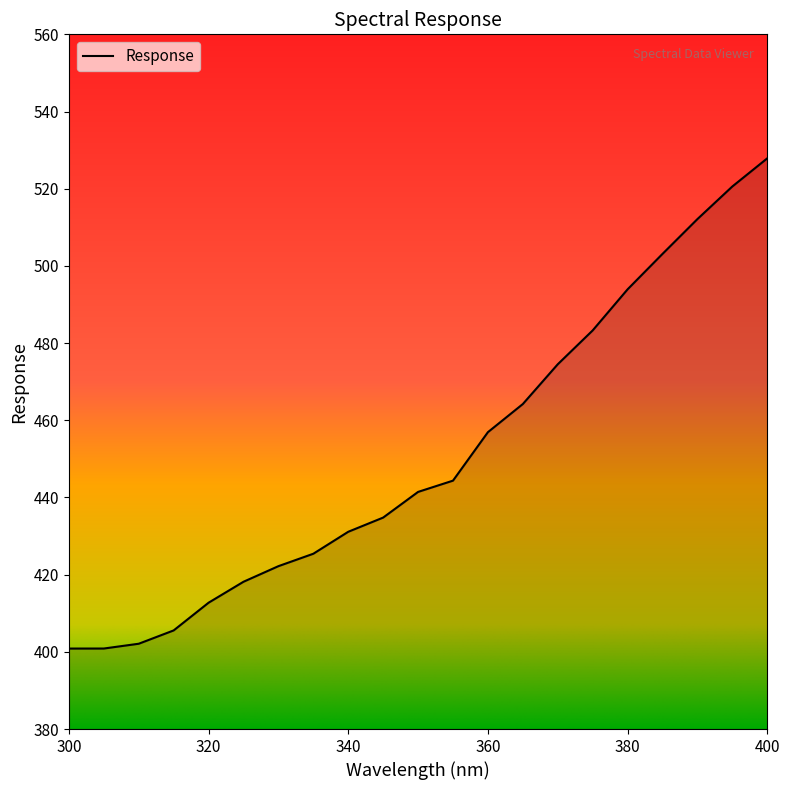

What is the difference between the maximum and minimum values?

127.0